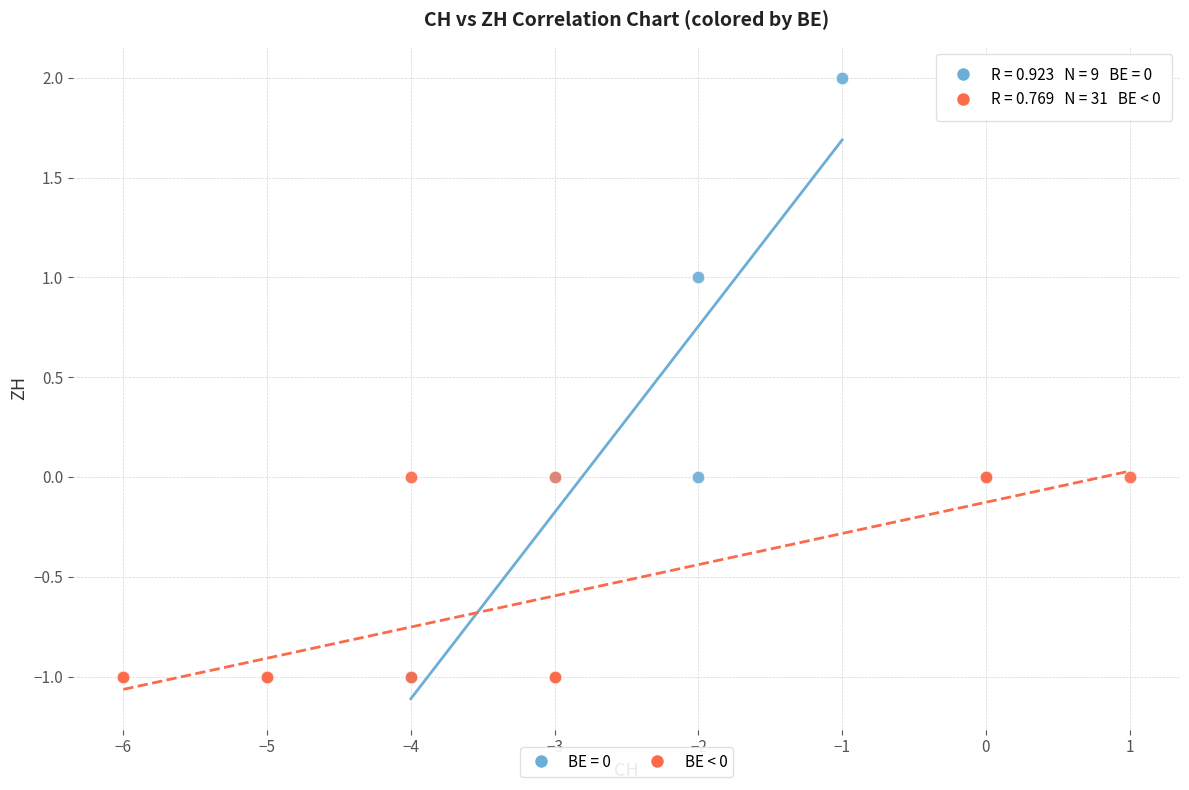

Which series contains the highest Y value?

BE = 0